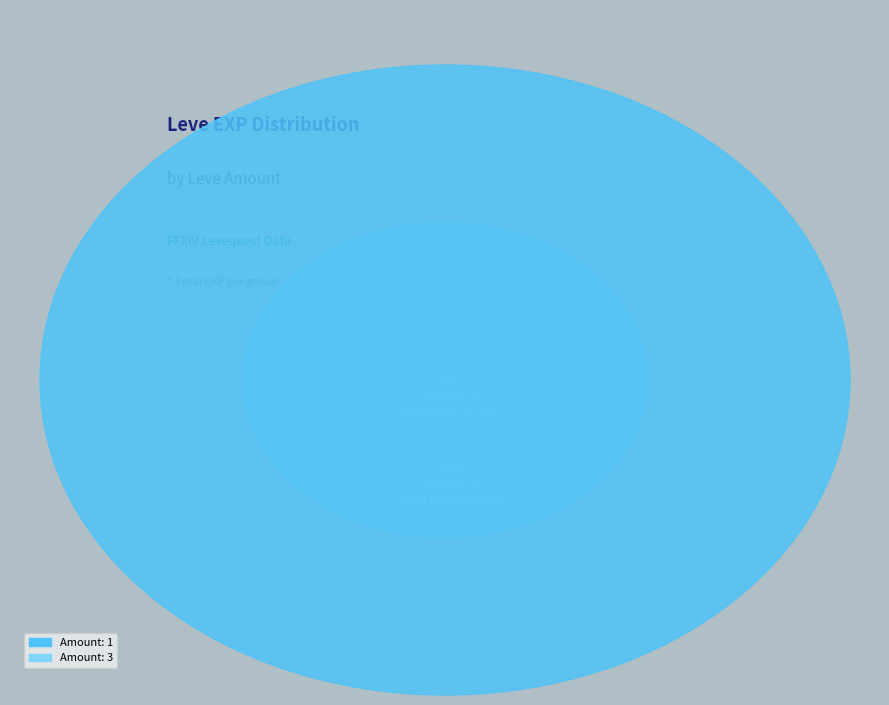

Combined, do 15 and 10 account for over 50%?

No